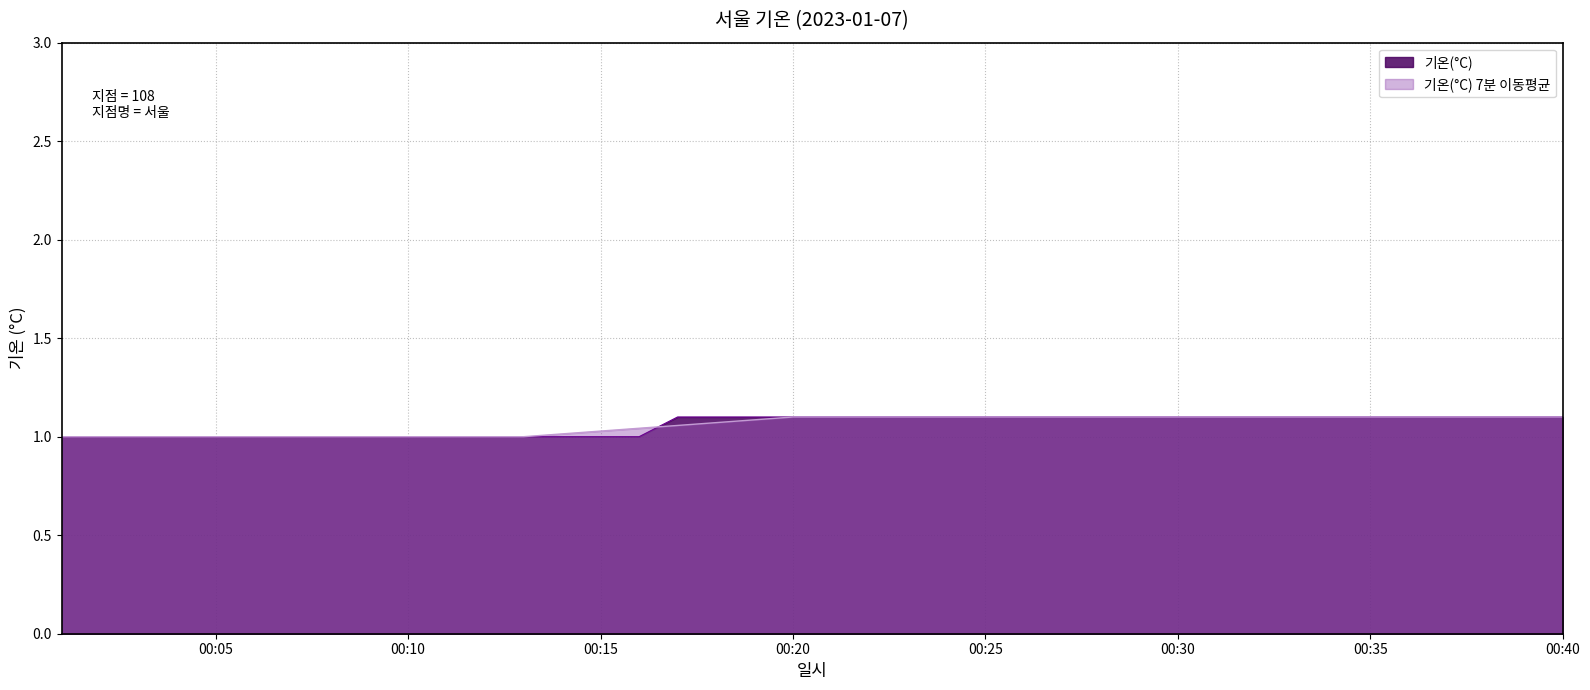

The 기온(°C) 7분 이동평균 series shows 0.7 at 00:35. True or false?

False